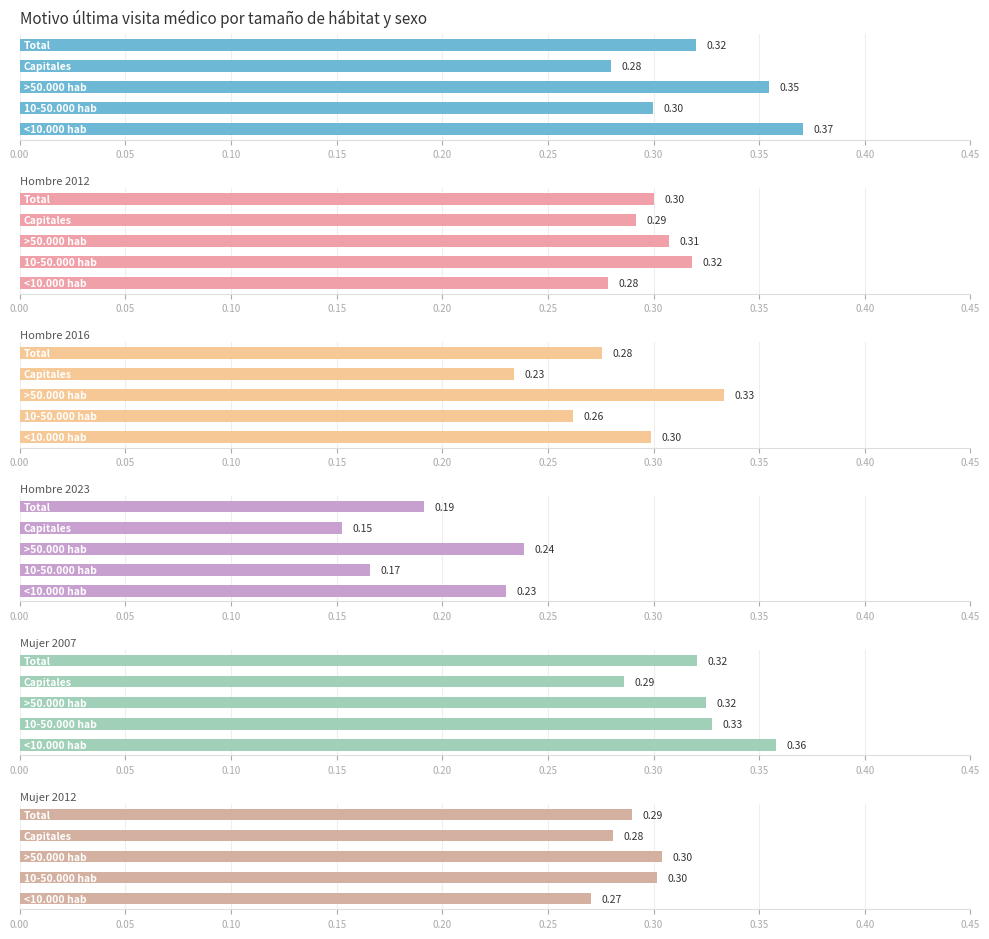

True or false: Mujer 2012 has a value of 0.1 at 0.00.

False